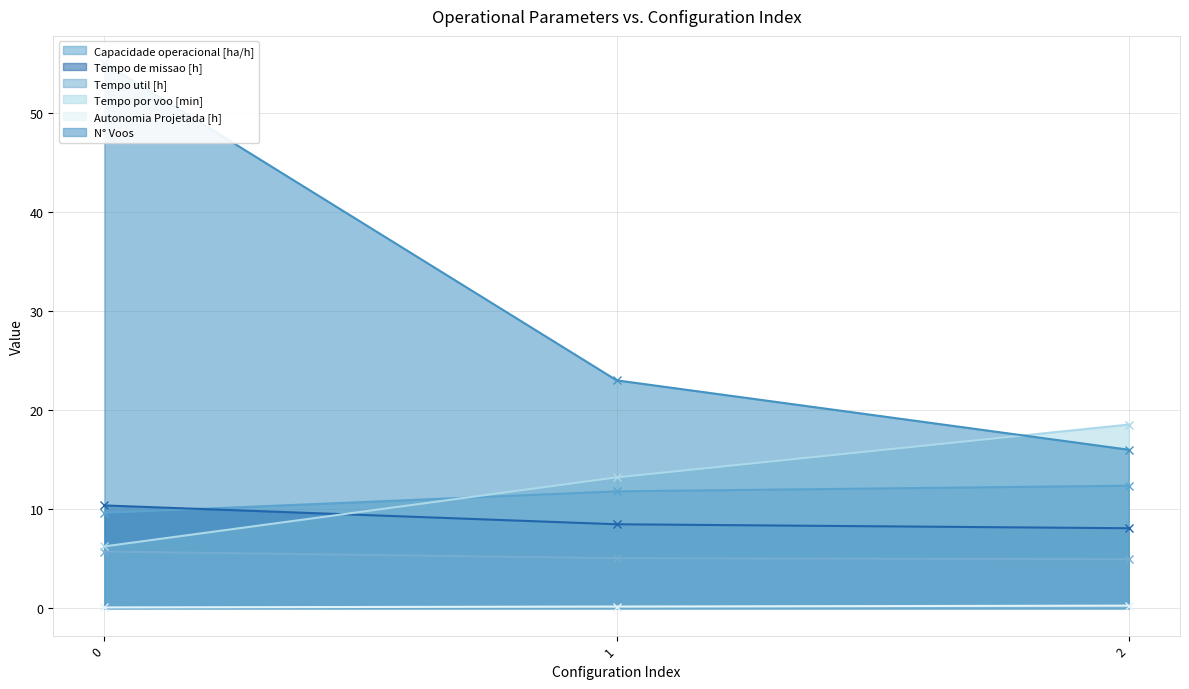

Rank the categories by Tempo util [h] value from lowest to highest.

2, 1, 0